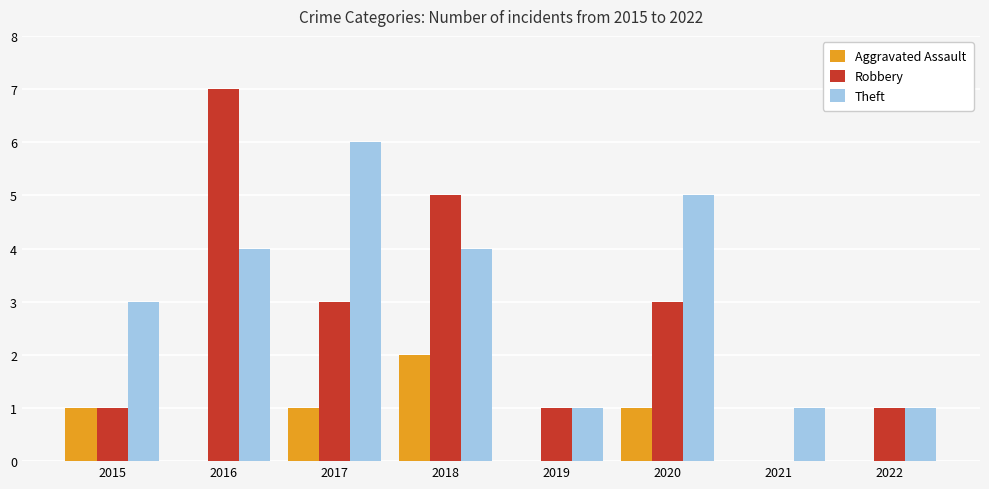

What value does the Robbery series have at 2016?

7